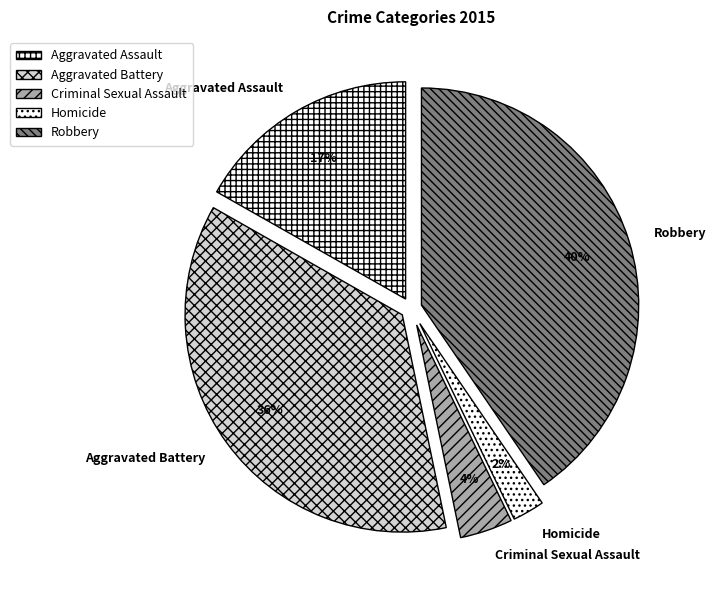

What is the largest slice in the pie chart?

Robbery